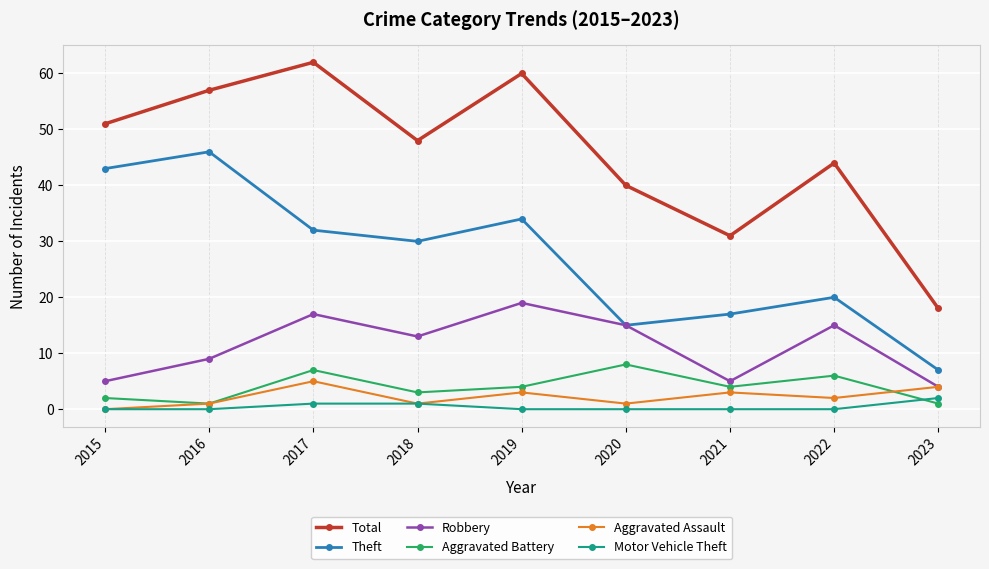

What is the value of the Theft point at the 2nd from the left?

46